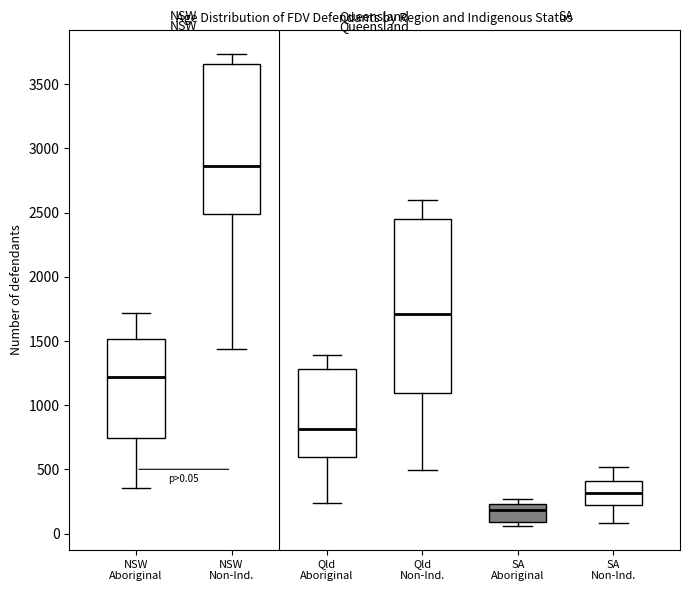

Which box is the tallest, from its lower edge to its upper edge?

Qld Non-Ind.